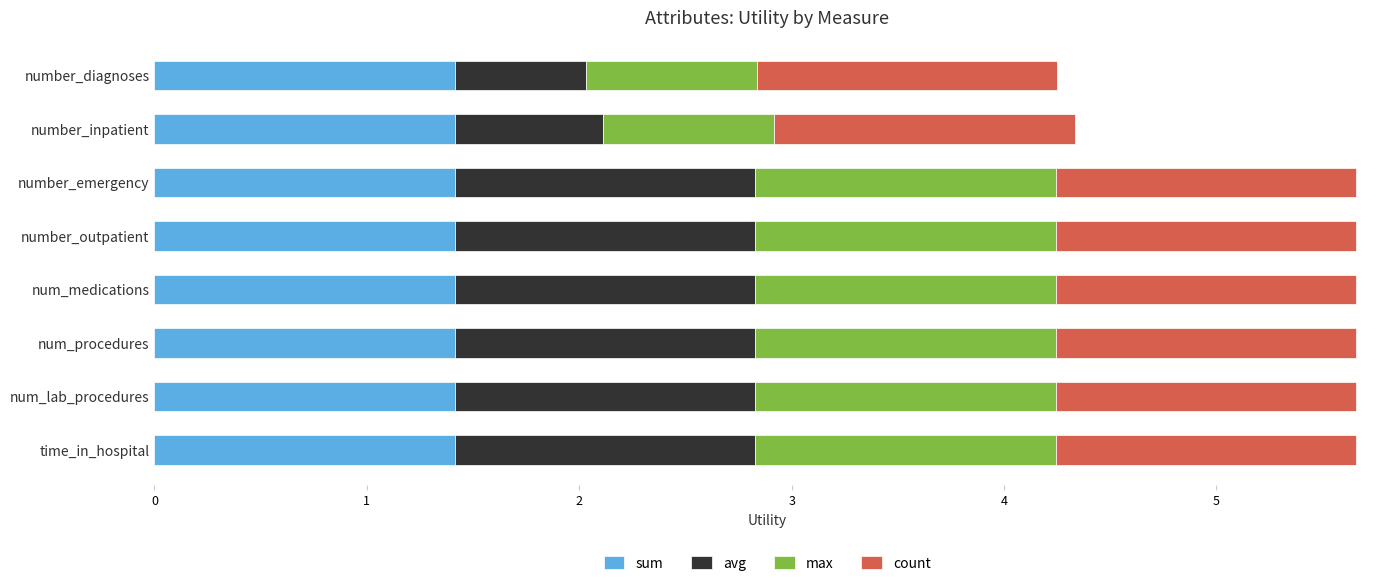

What is the lowest value of the sum series?

1.4